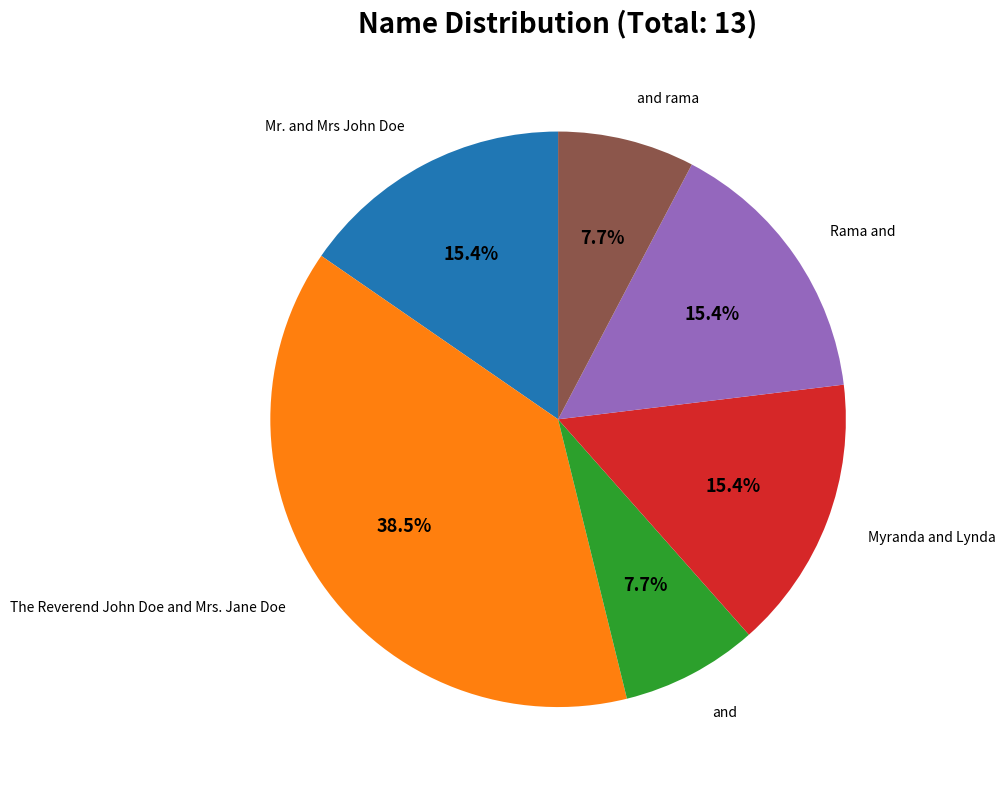

Is there a majority slice in this chart?

No